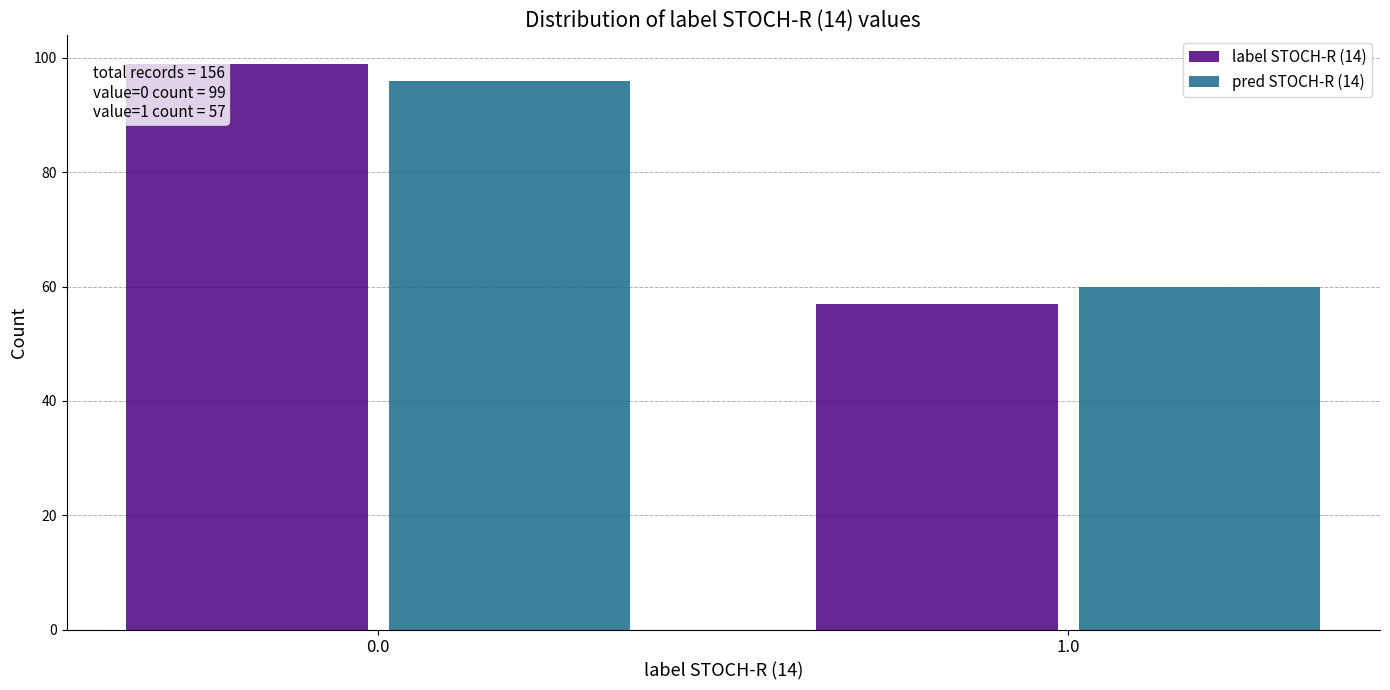

Reading left to right, transcribe all the data shown in this chart.

label STOCH-R (14): 99	57
pred STOCH-R (14): 96	60